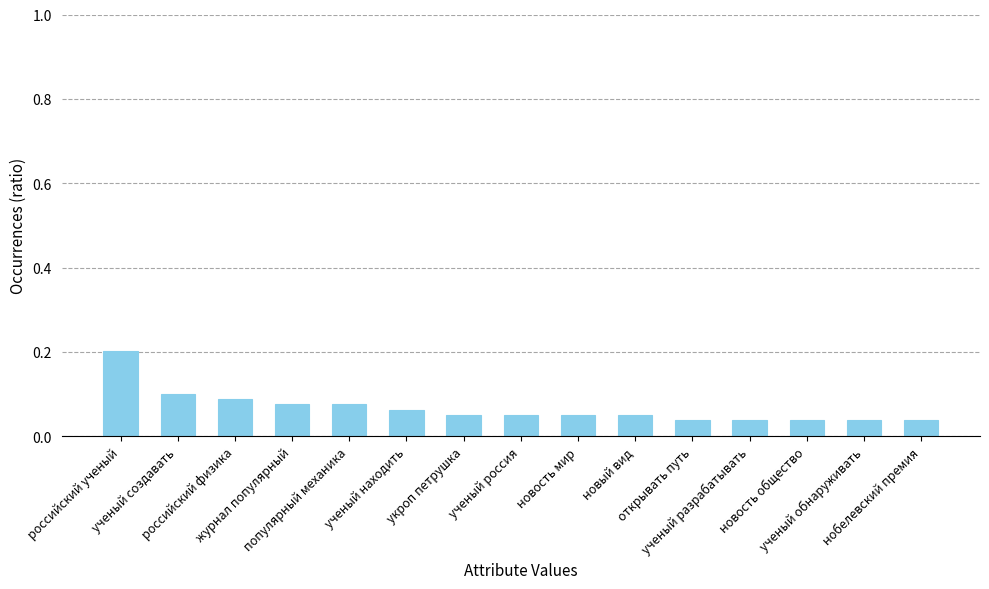

How many values are between 0 and 1?

15